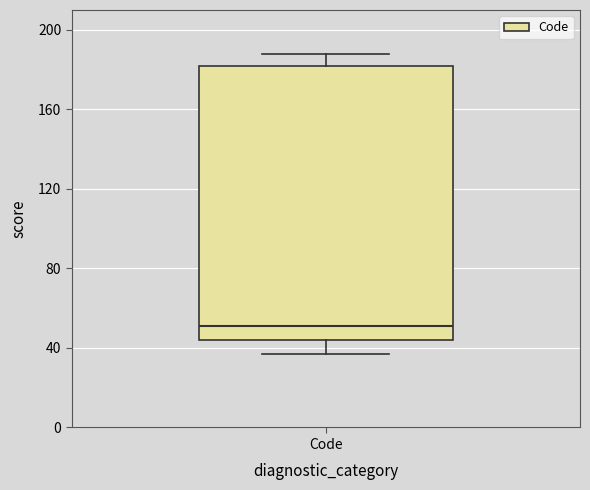

Transcribe this box plot: give where the median line is, the range the box spans, and where the two whiskers end, as read against the y-axis. The values are not printed on the chart, so give them approximately, as read against the axis.

median 50, box 45 to 180, whiskers 35 to 190